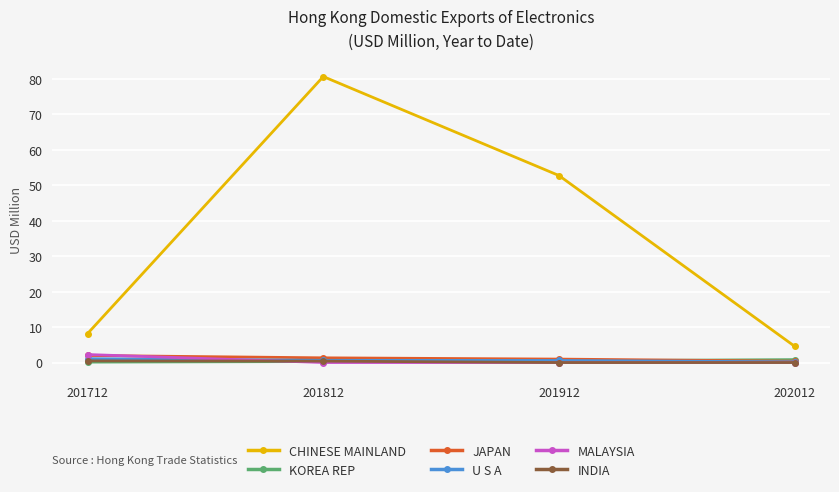

Between which two adjacent categories do INDIA and MALAYSIA first intersect?

201712 and 201812